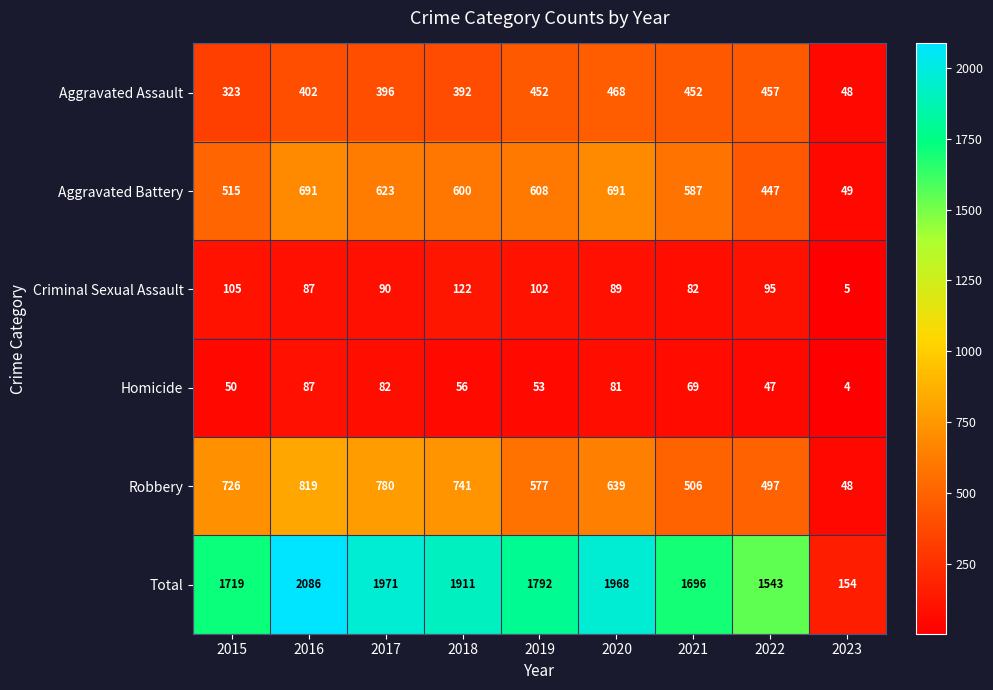

At which category is the sum across all series the highest?

2016